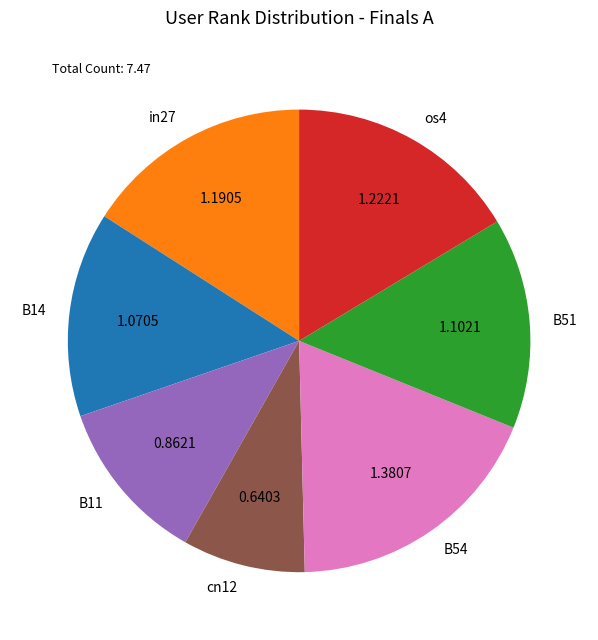

Is the sum of B54 and B51 greater than half?

No